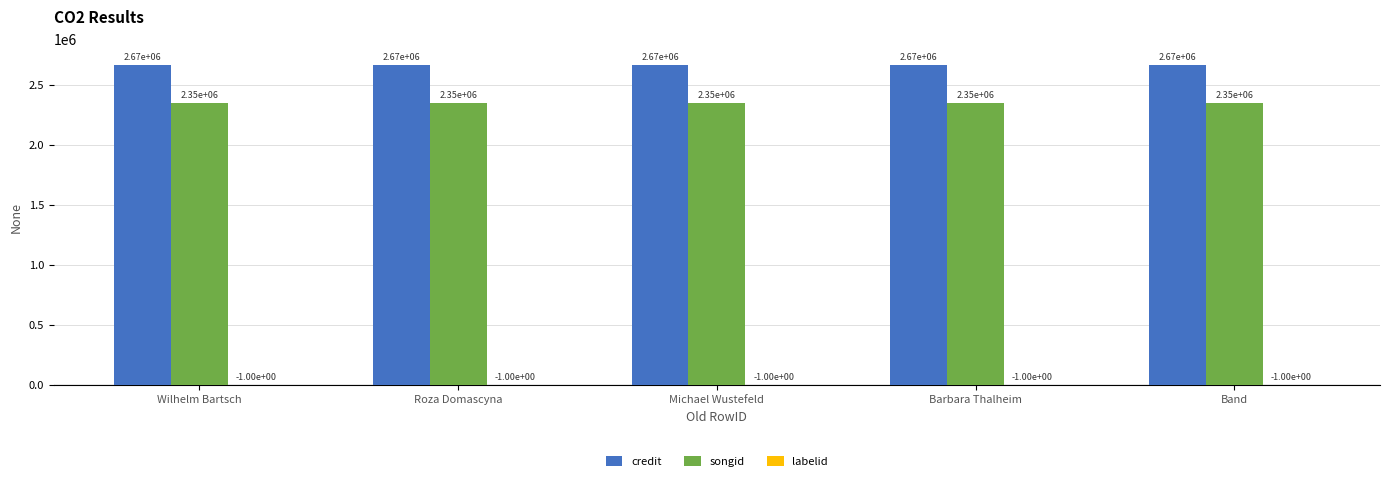

What is the total value across all series at Roza Domascyna?

5020807